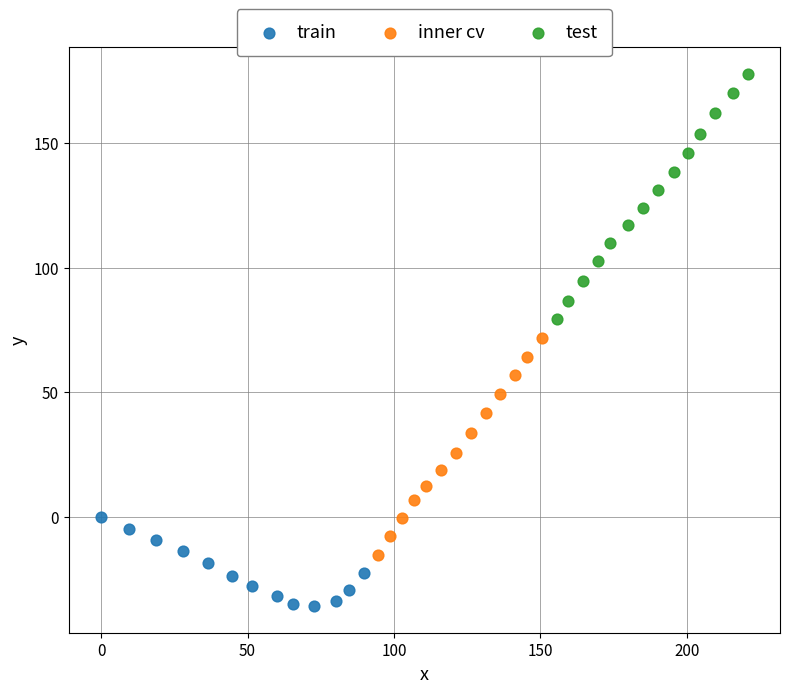

Which series reaches the maximum Y coordinate?

test